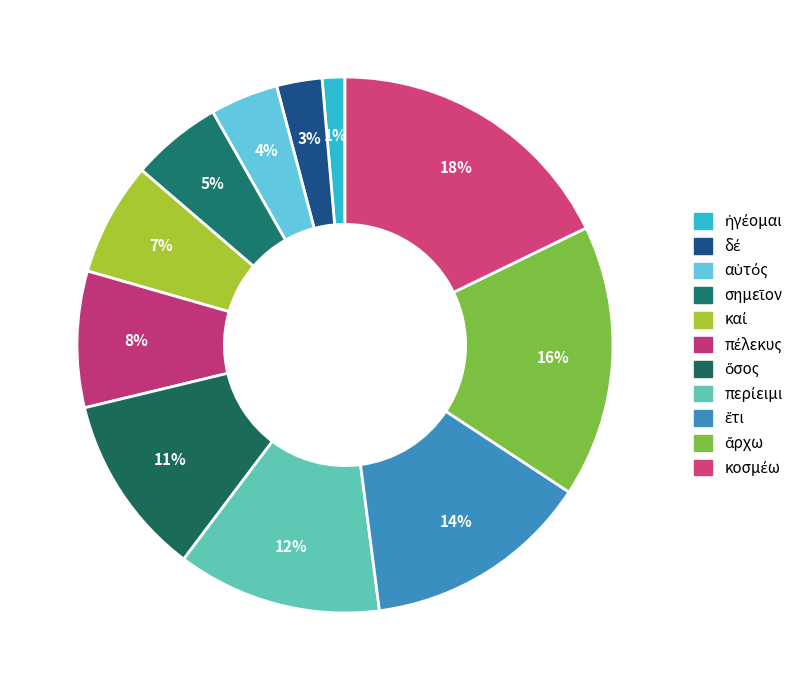

How much of the chart is everything except σημεῖον?

94.5%